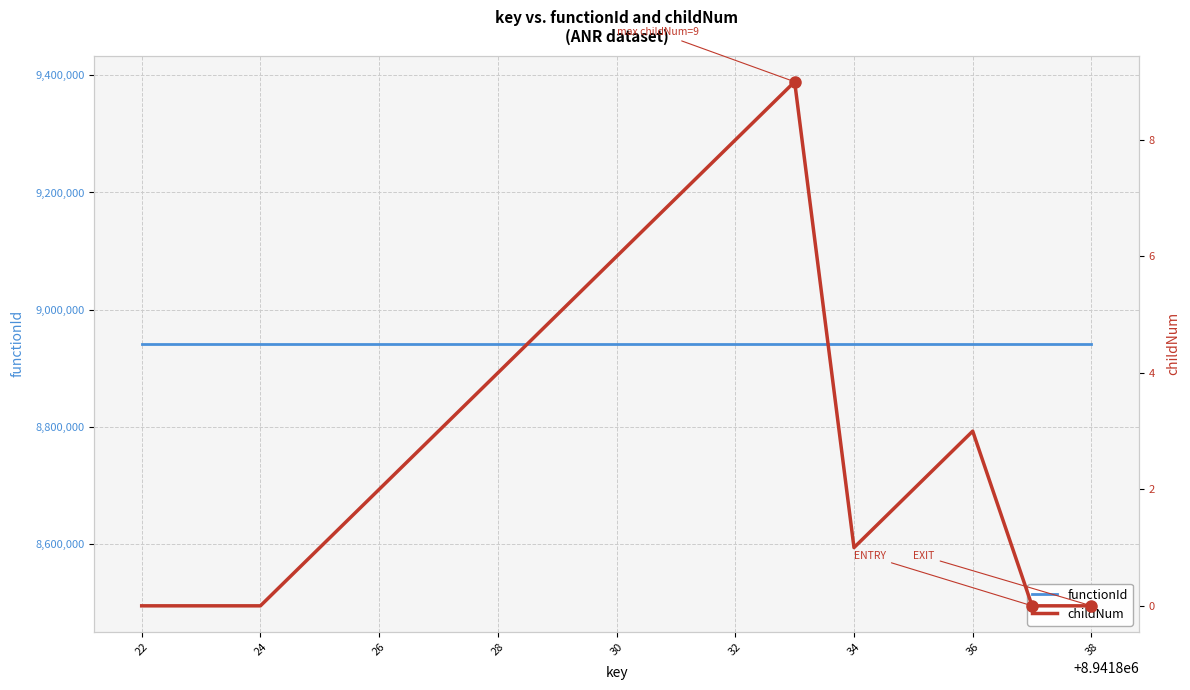

At 30, list the series in order from largest to smallest.

functionId, childNum